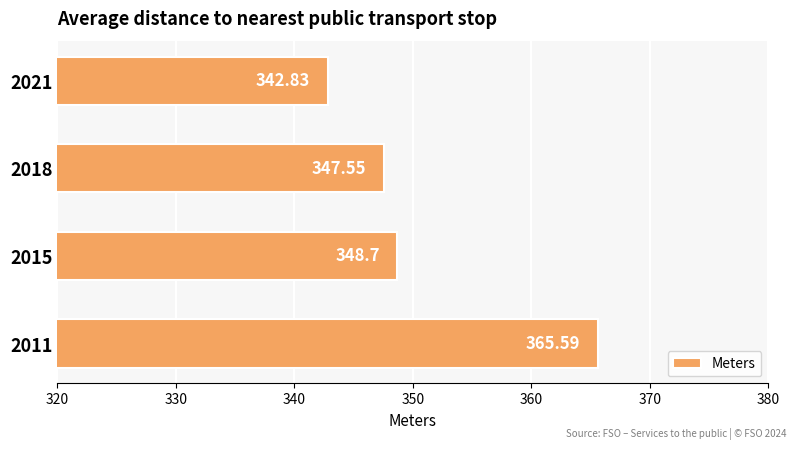

List the labels in order of value, largest first.

2011, 2015, 2018, 2021